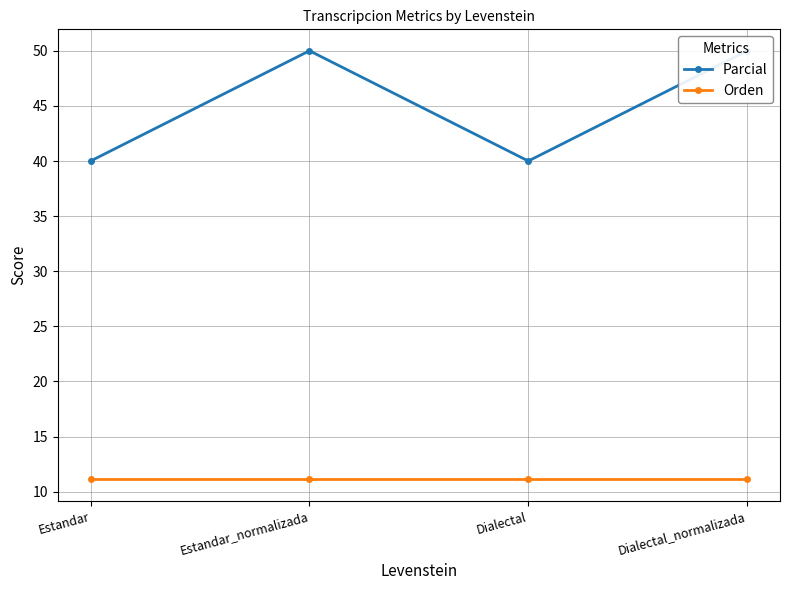

Is the value of Orden at Dialectal greater than the value of Parcial at Estandar?

No